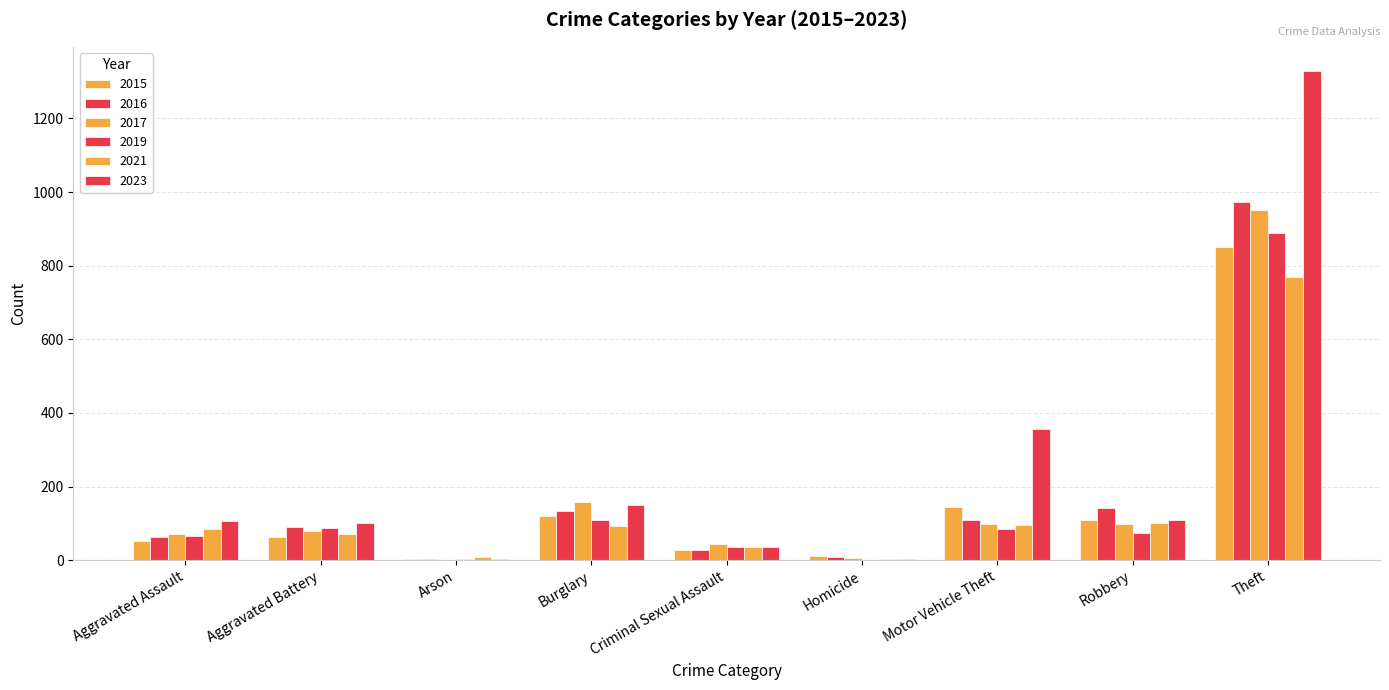

What is the difference between the highest and lowest values at Homicide?

12